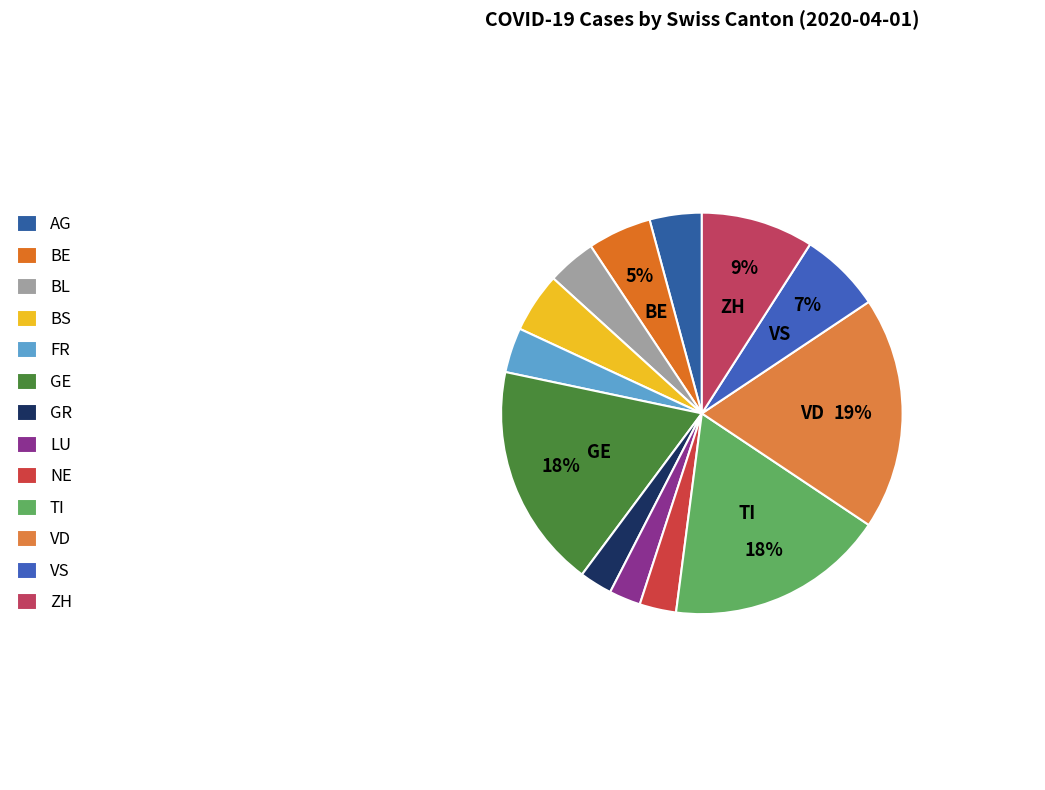

Count the number of slices in the pie.

13